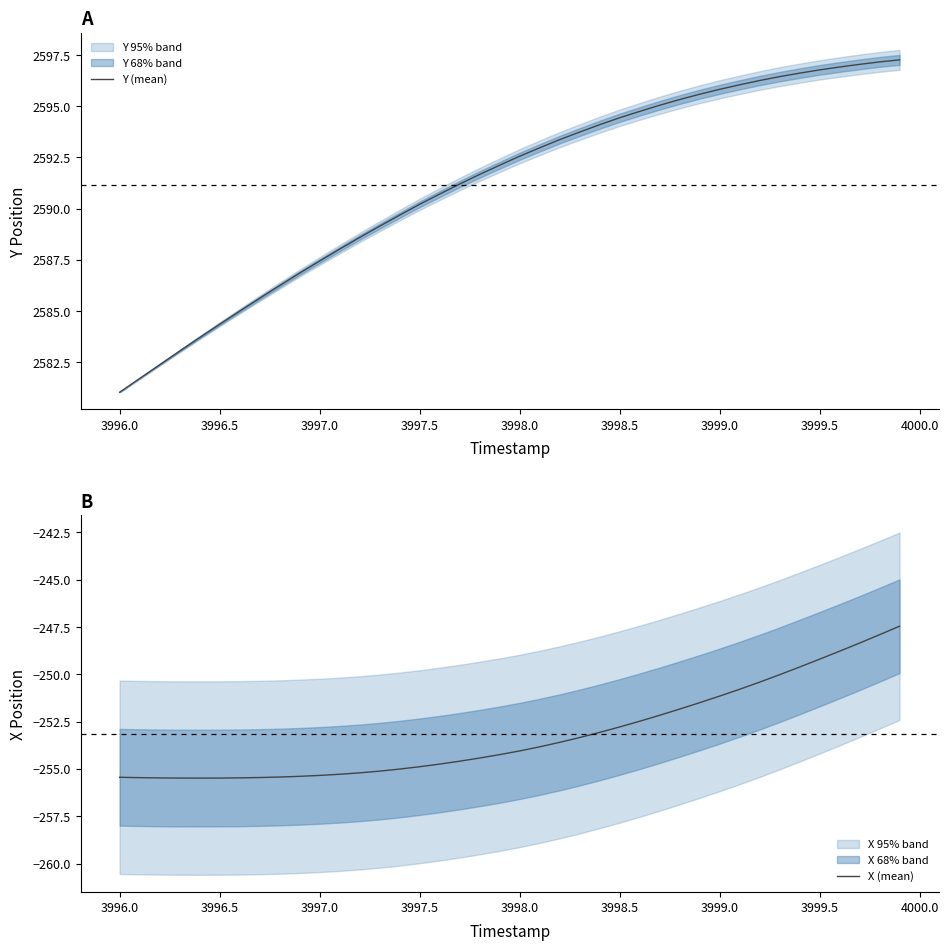

At how many categories does at least one series exceed -164?

40